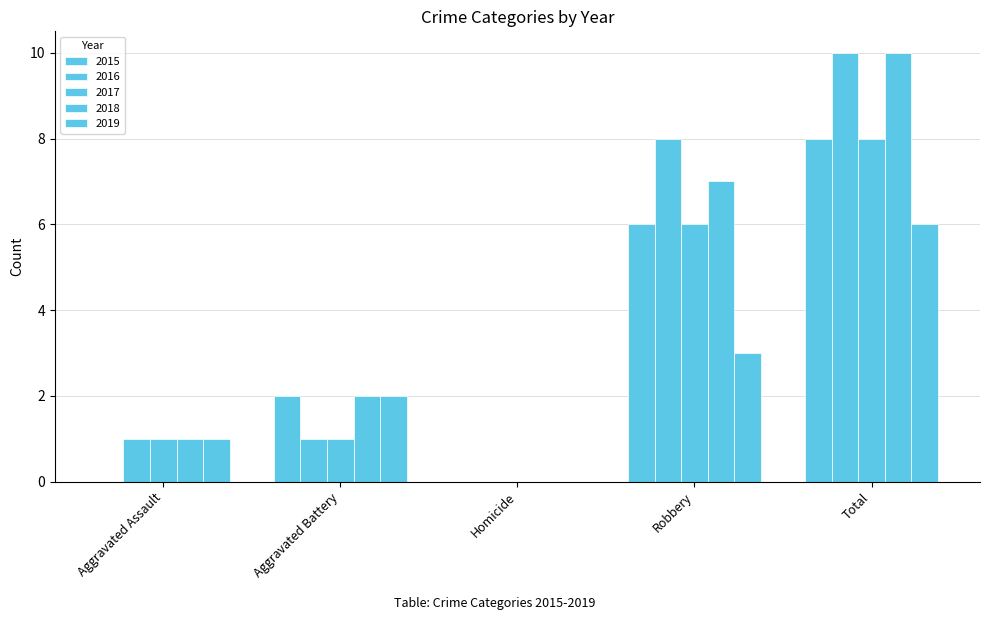

Reading left to right, list all the values displayed in this chart.

2015: 0	2	0	6	8
2016: 1	1	0	8	10
2017: 1	1	0	6	8
2018: 1	2	0	7	10
2019: 1	2	0	3	6